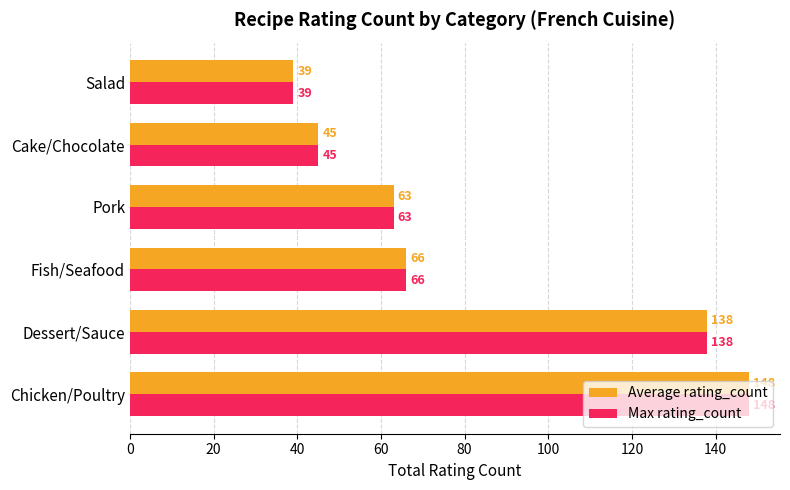

List the labels in order of Average rating_count value, smallest first.

Salad, Cake/Chocolate, Pork, Fish/Seafood, Dessert/Sauce, Chicken/Poultry